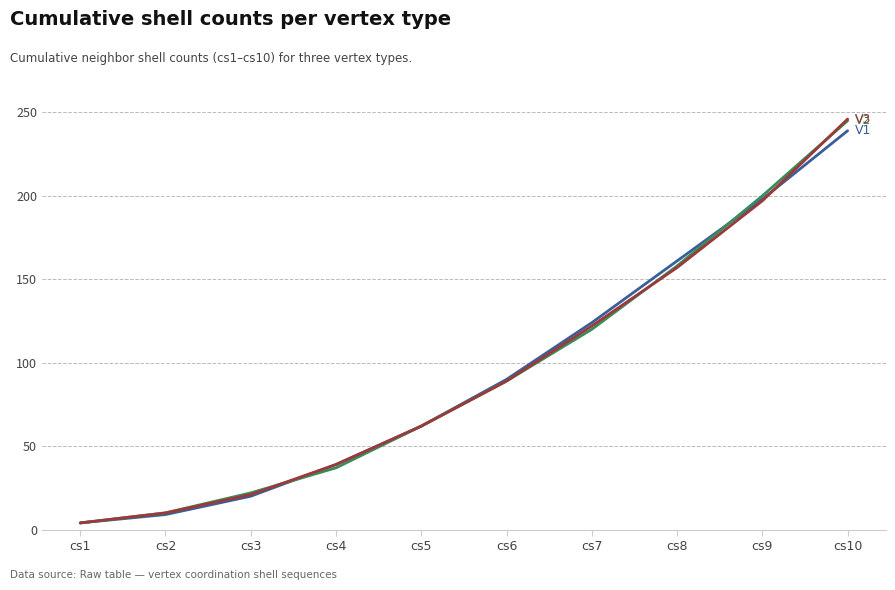

Which category has the highest value across all series?

cs10